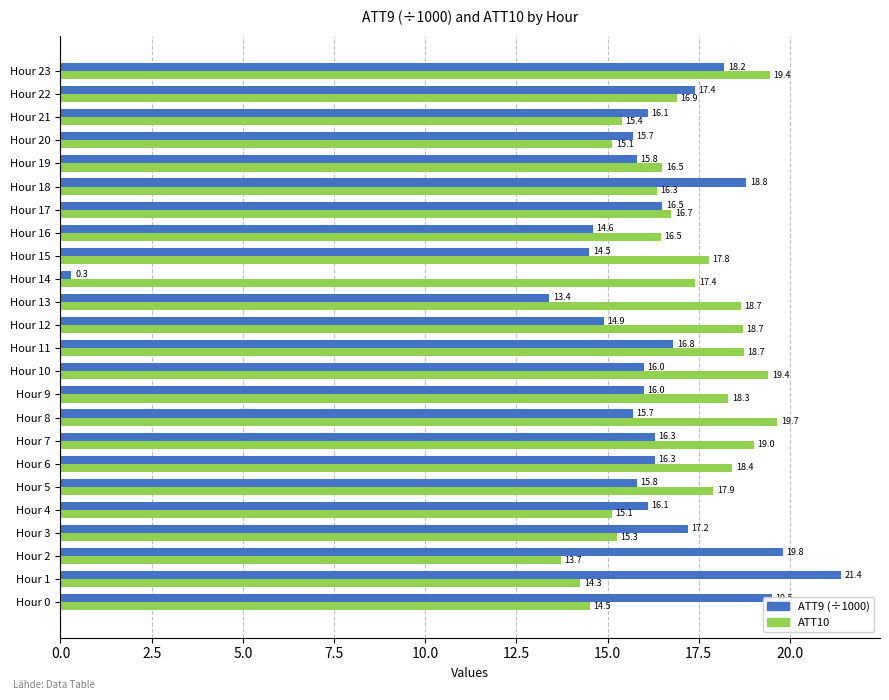

What is the spread (max minus min) of values at Hour 23?

1.2